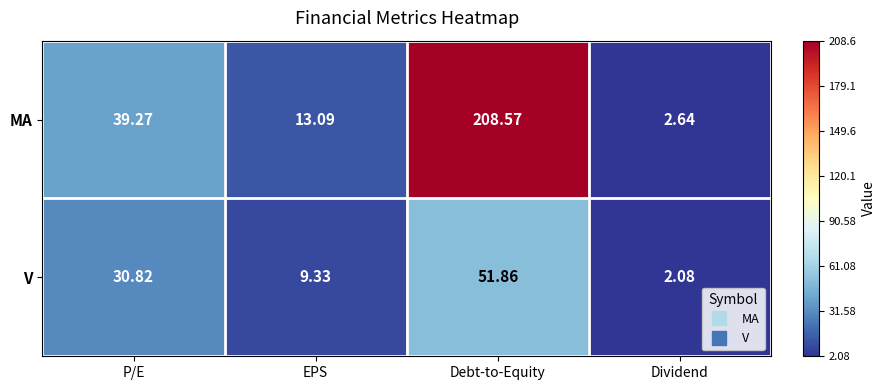

Is the value of MA at EPS greater than the value of V at EPS?

Yes